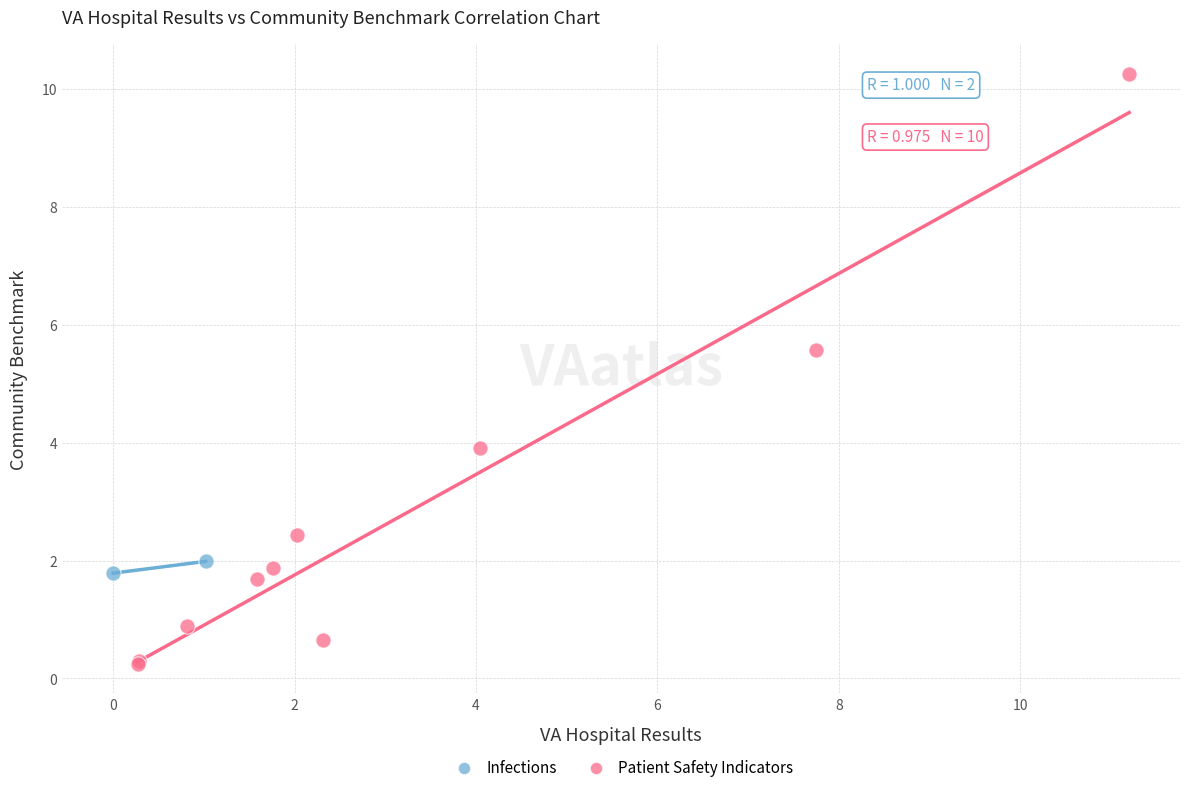

What are all the series names shown in the legend?

Infections, Patient Safety Indicators